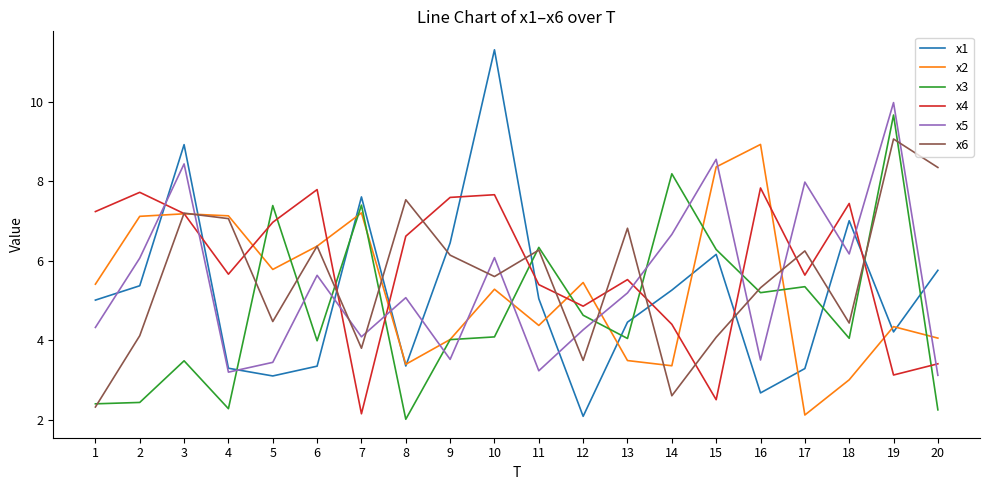

What is the greatest value displayed?

11.3